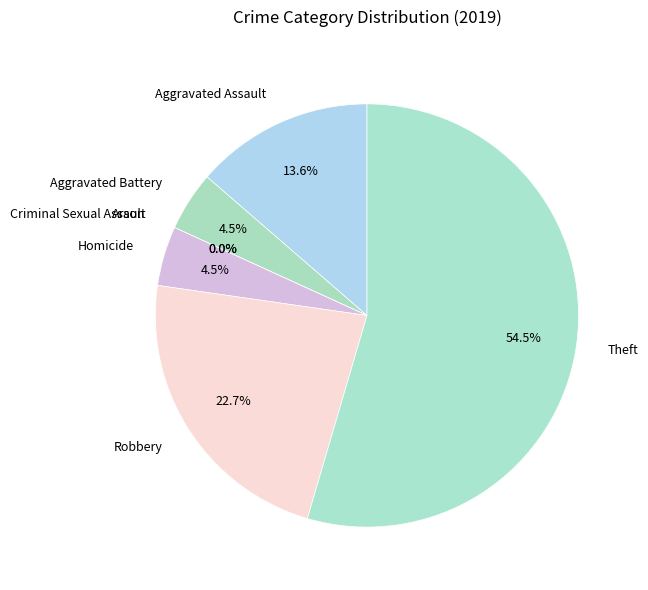

What percentage is the Theft slice, to the nearest percent?

55%